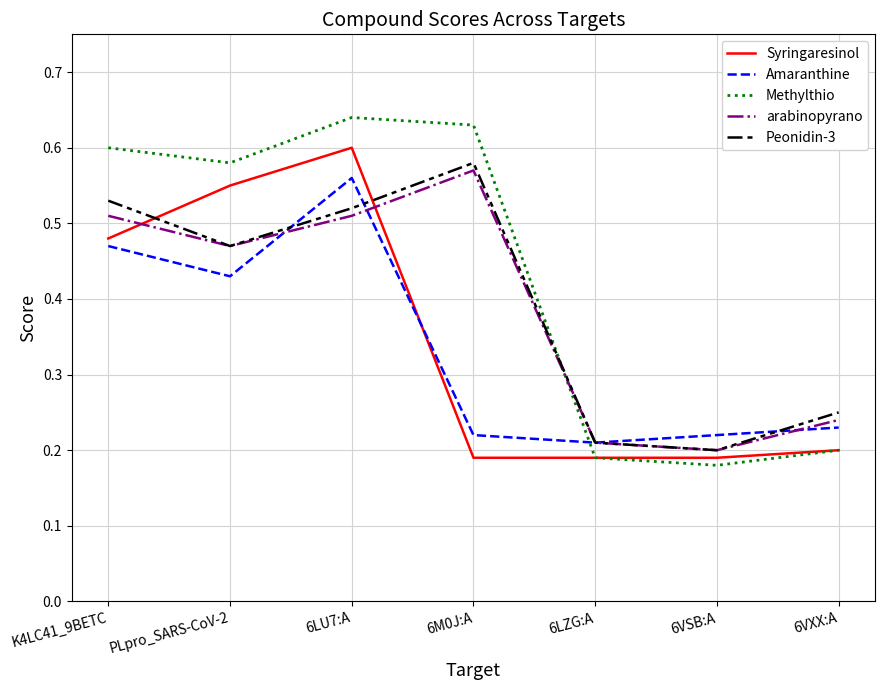

Where do Amaranthine and arabinopyrano first cross each other?

PLpro_SARS-CoV-2 and 6LU7:A